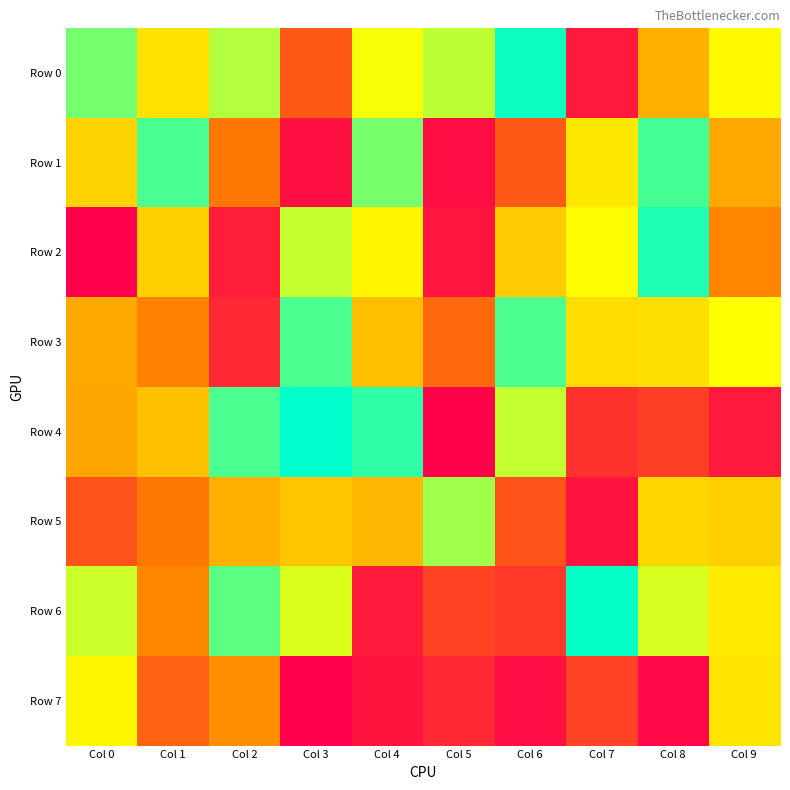

List the series in order of their peak value, highest first.

Row 4, Row 6, Row 0, Row 2, Row 1, Row 3, Row 5, Row 7